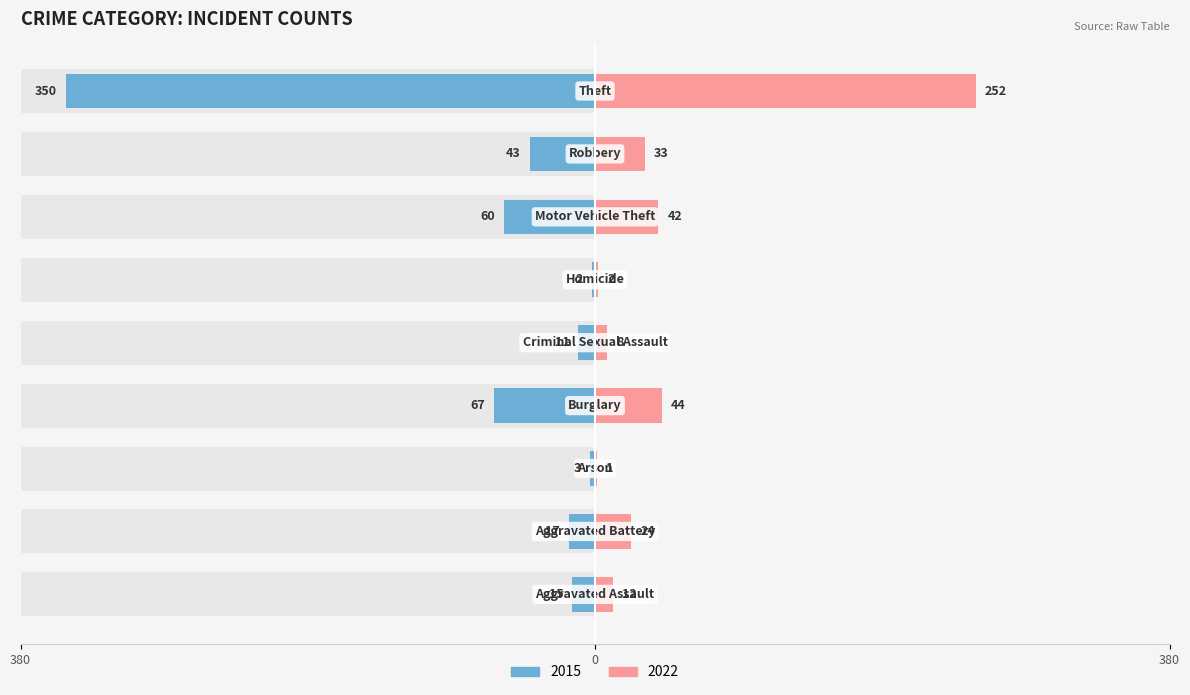

Does the chart contain any negative values?

Yes